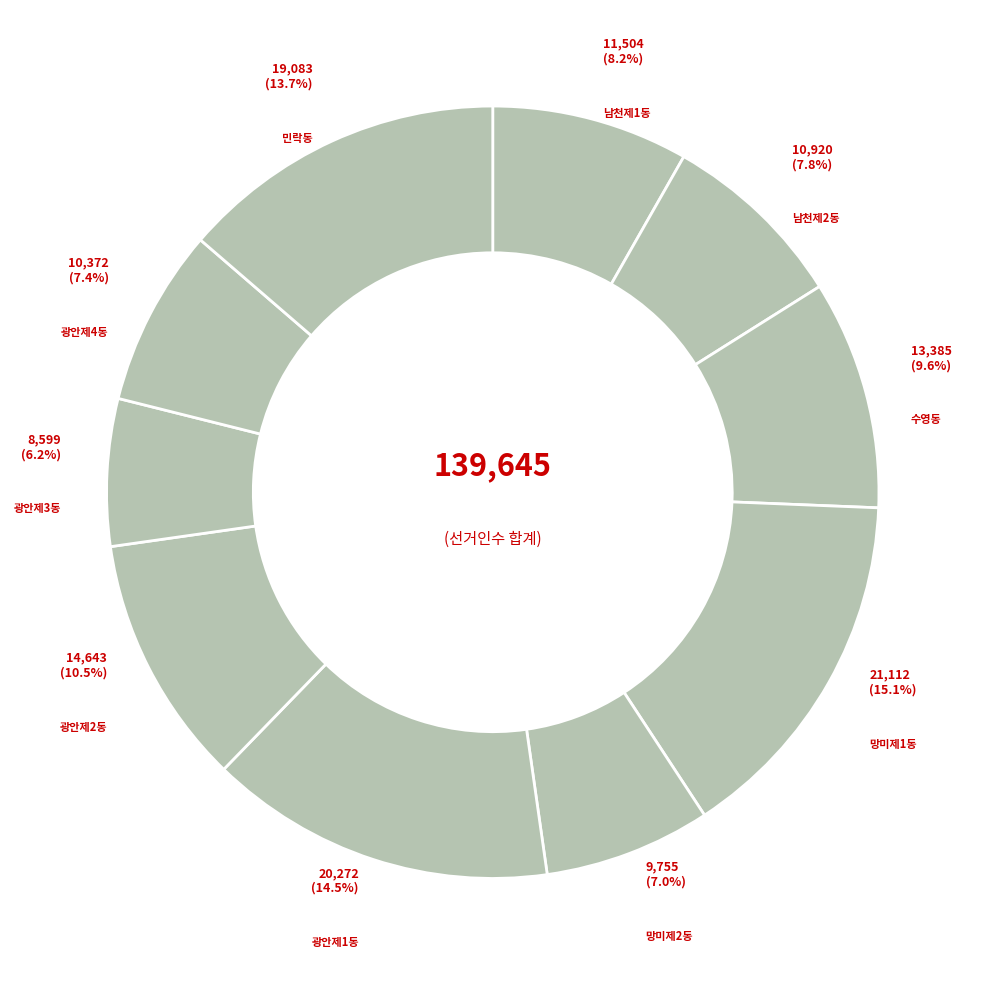

How many slices are in this pie chart?

10